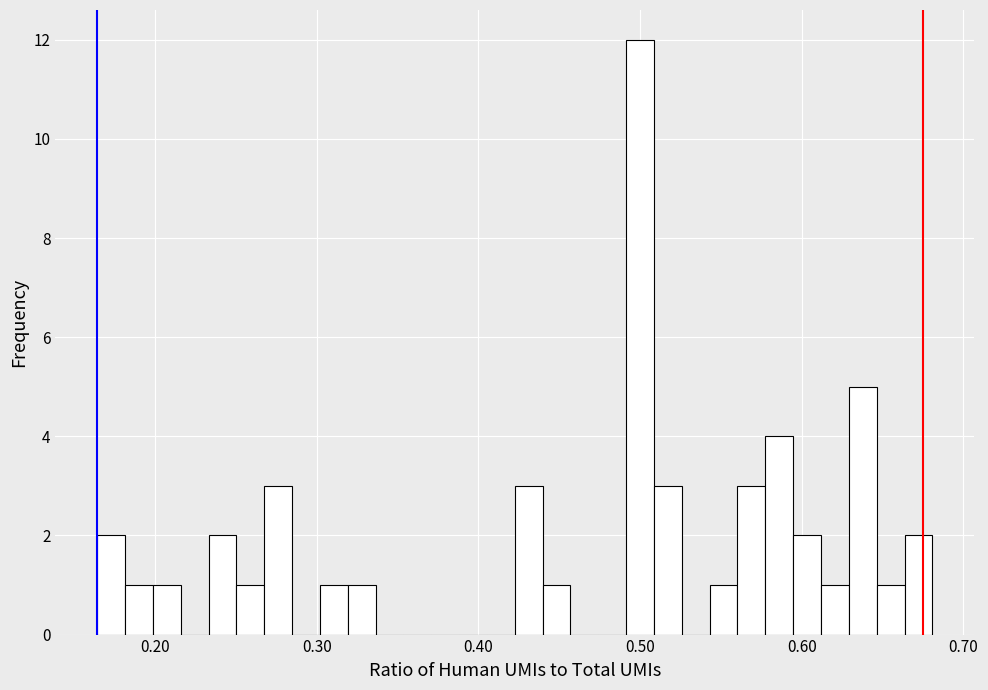

Read against the x-axis, roughly where is the centre of the tallest bar?

0.50